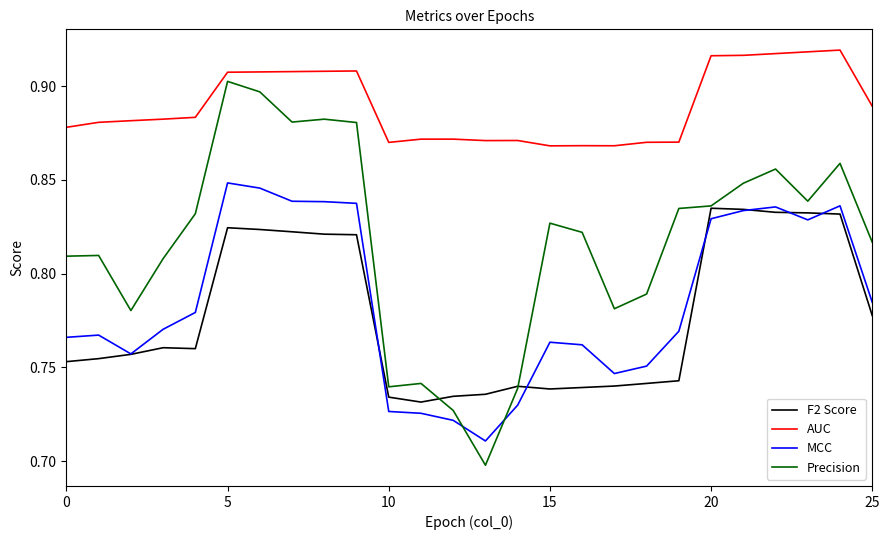

True or false: AUC and F2 Score cross at least once.

False